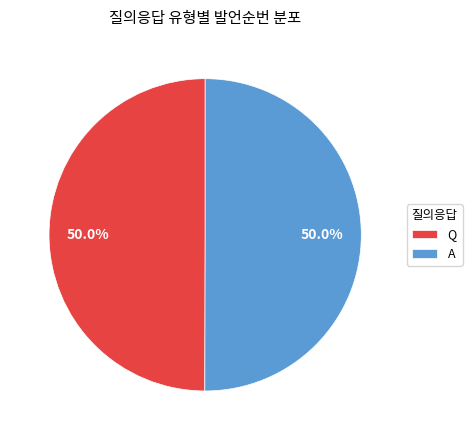

To the nearest percent, what is the combined percentage of A and Q?

100%